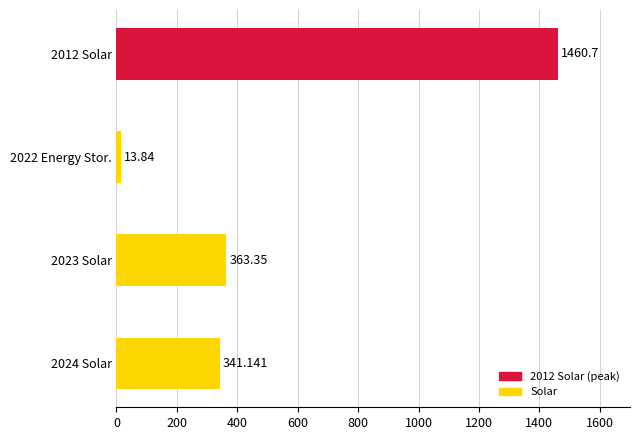

What is the minimum value shown in the chart?

13.8